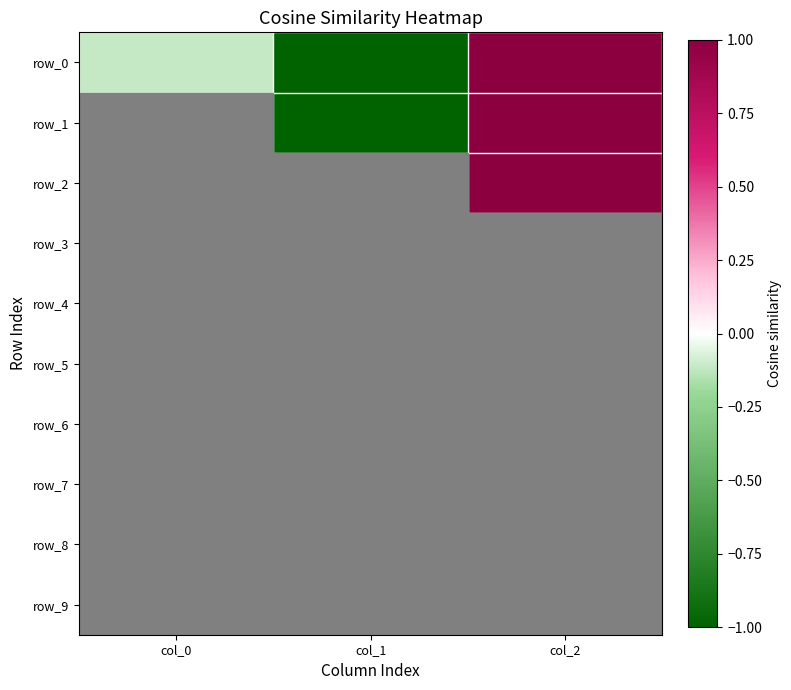

What is the sum of all row_1 values?

-0.1